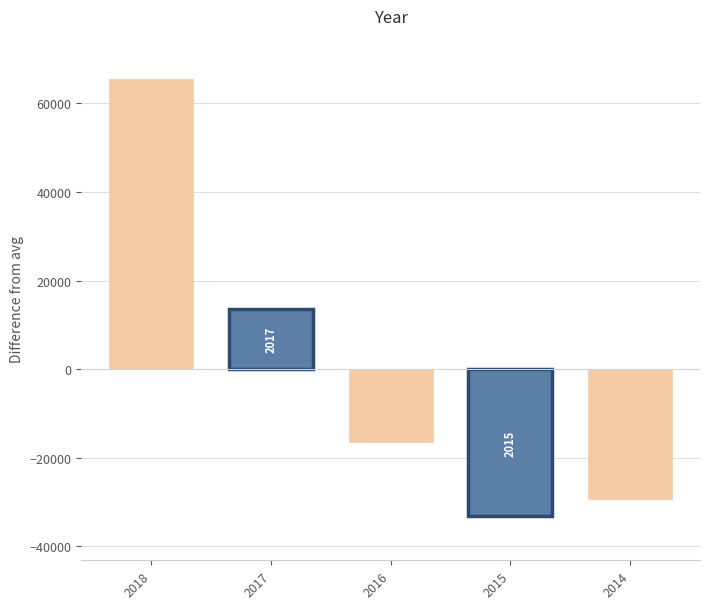

Rank the categories by value from highest to lowest.

2018, 2017, 2016, 2014, 2015